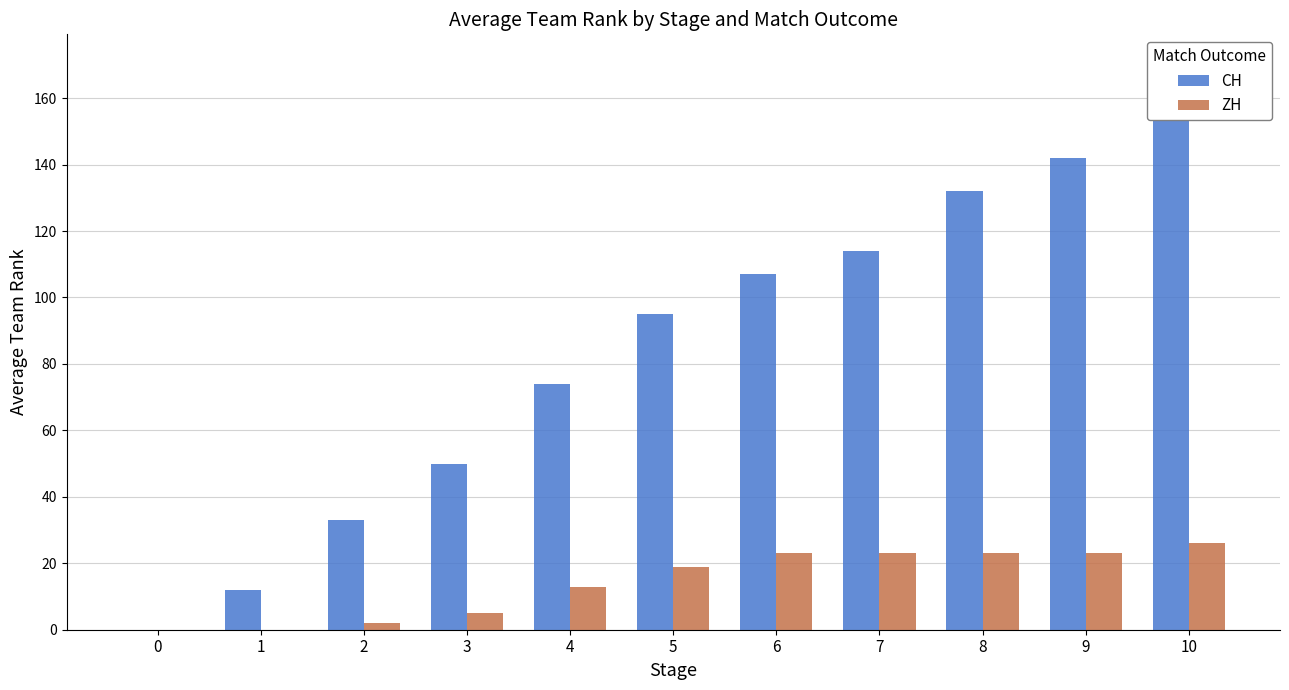

How many values in the ZH series are below 19?

5